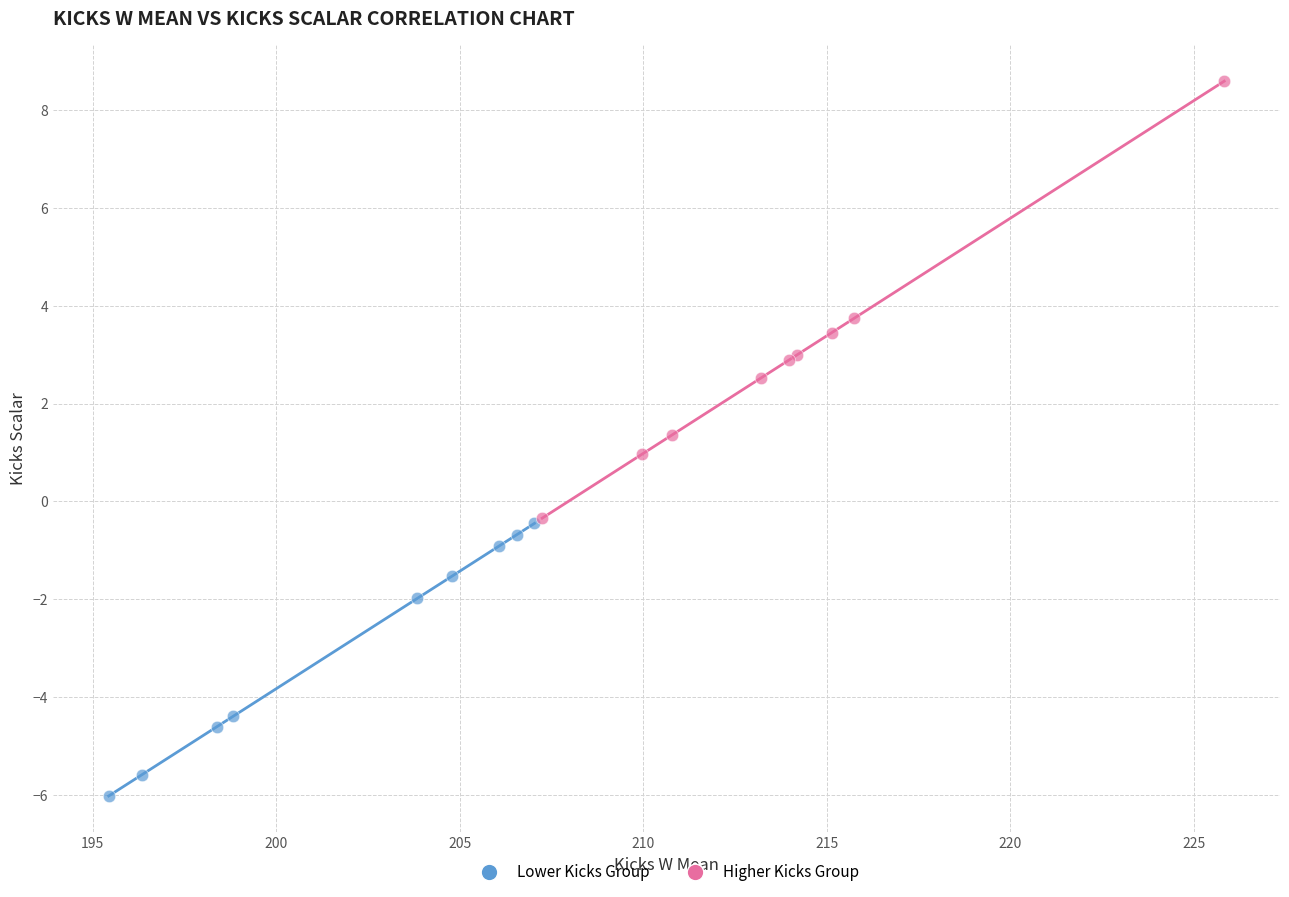

Which series has the largest Y range (max minus min)?

Higher Kicks Group